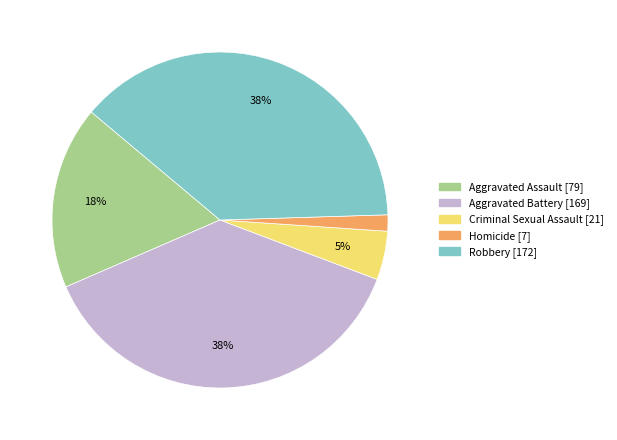

Which slice is the smallest?

Homicide